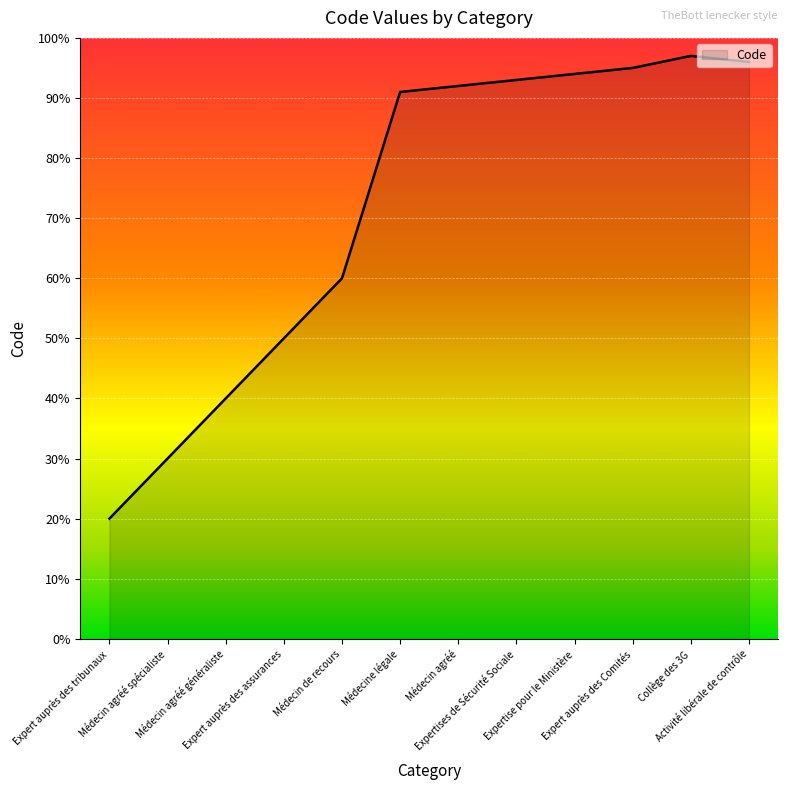

Reading left to right, extract all data points from this chart.

Expert auprès des tribunaux=20	Médecin agréé spécialiste=30	Médecin agréé généraliste=40	Expert auprès des assurances=50	Médecin de recours=60	Médecine légale=91	Médecin agréé=92	Expertises de Sécurité Sociale=93	Expertise pour le Ministère=94	Expert auprès des Comités=95	Collège des 3G=97	Activité libérale de contrôle=96